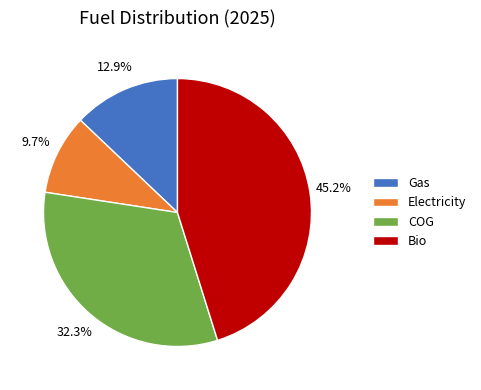

To the nearest percent, what percentage of the pie is Gas?

13%